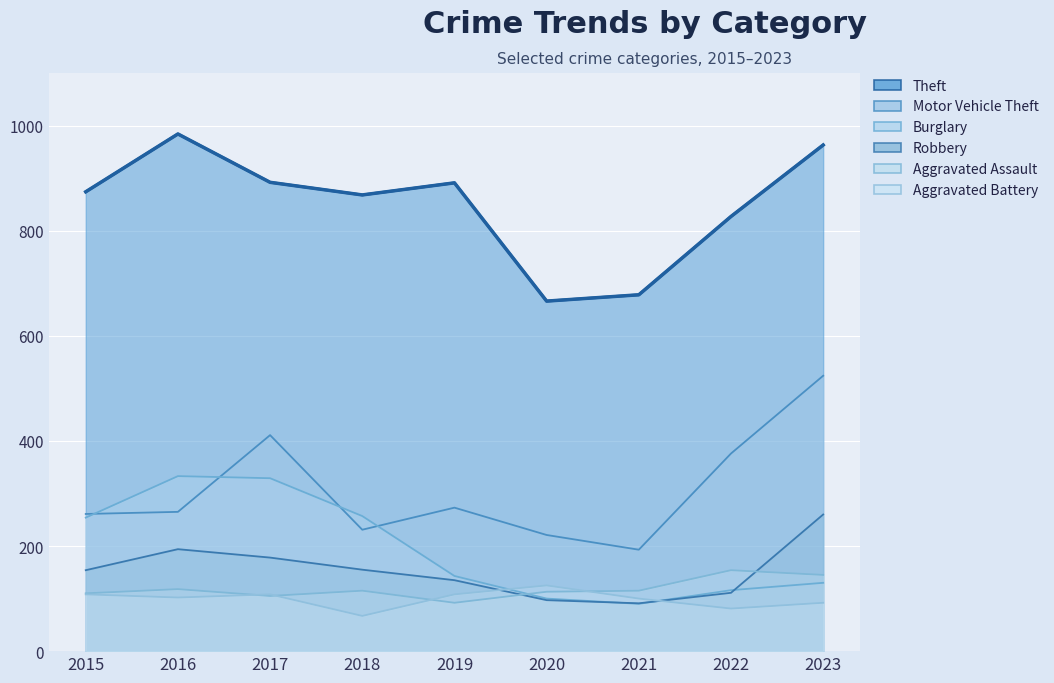

Which category has the highest value in the Motor Vehicle Theft series?

2023